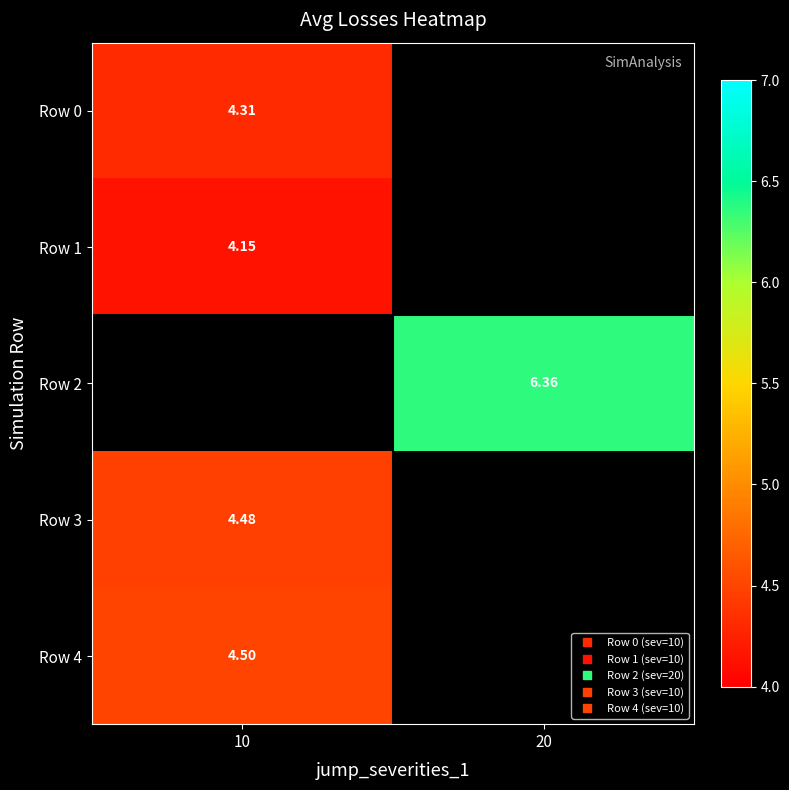

True or false: Row 4 has a value of 4.5 at 10.

True